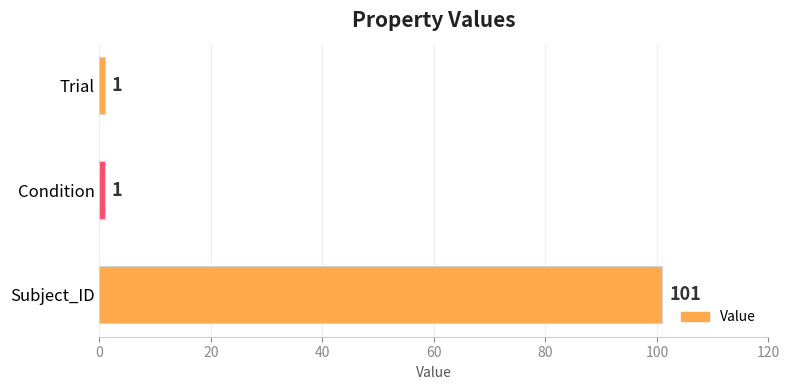

Between Subject_ID and Trial, which is larger?

Subject_ID